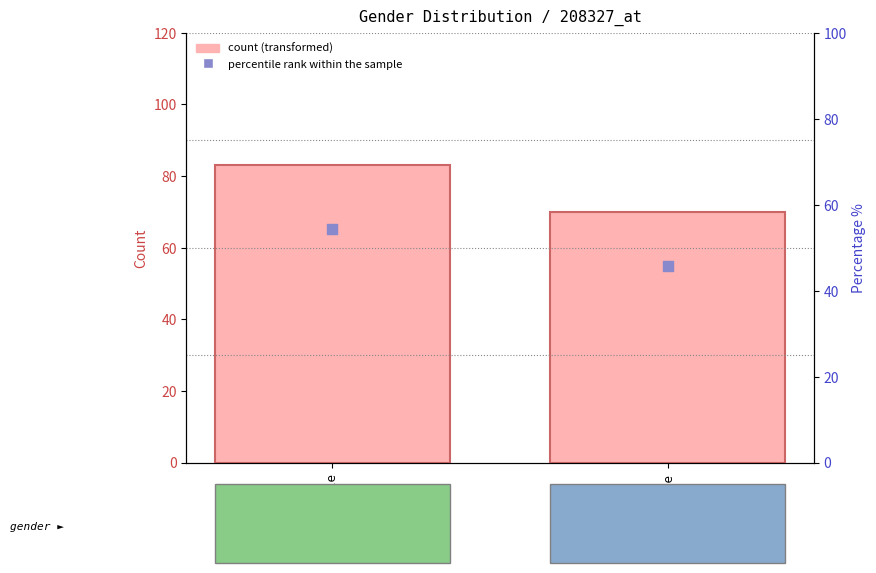

Which series contains the highest Y value?

count